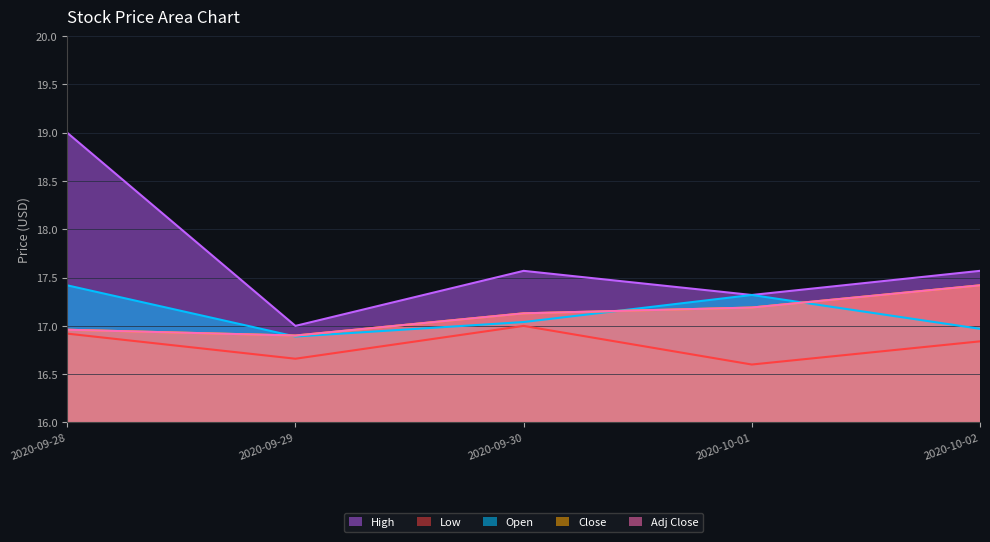

What is the value of the Adj Close point at the 3rd from the left?

17.1